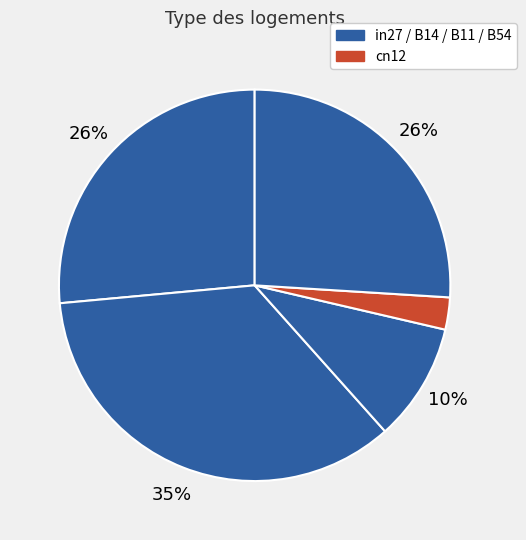

Which slice is the largest?

B14